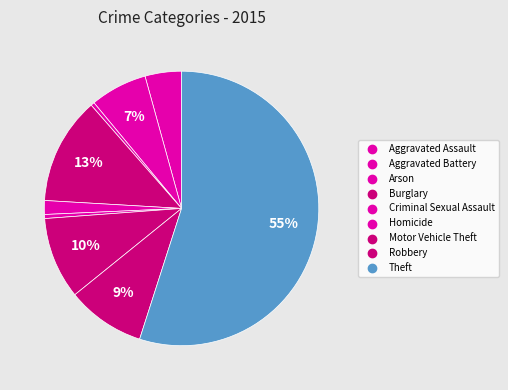

How many segments does this pie chart have?

9